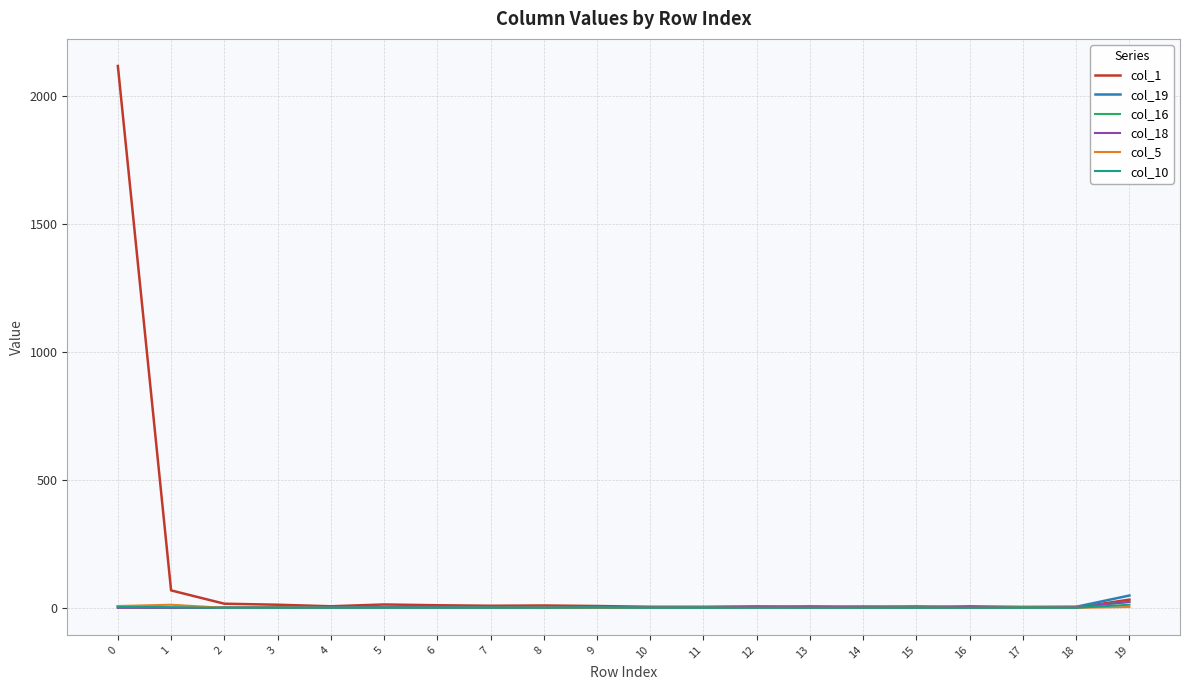

What are all the series names shown in the legend?

col_1, col_19, col_16, col_18, col_5, col_10